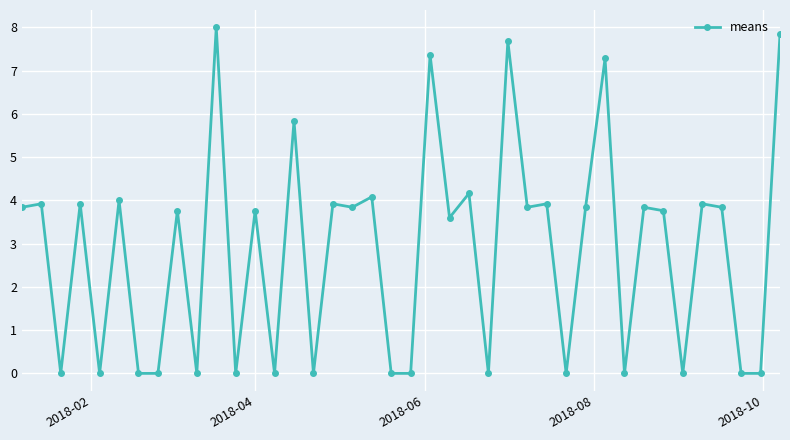

What is the value of the 13th point from the left?

3.8